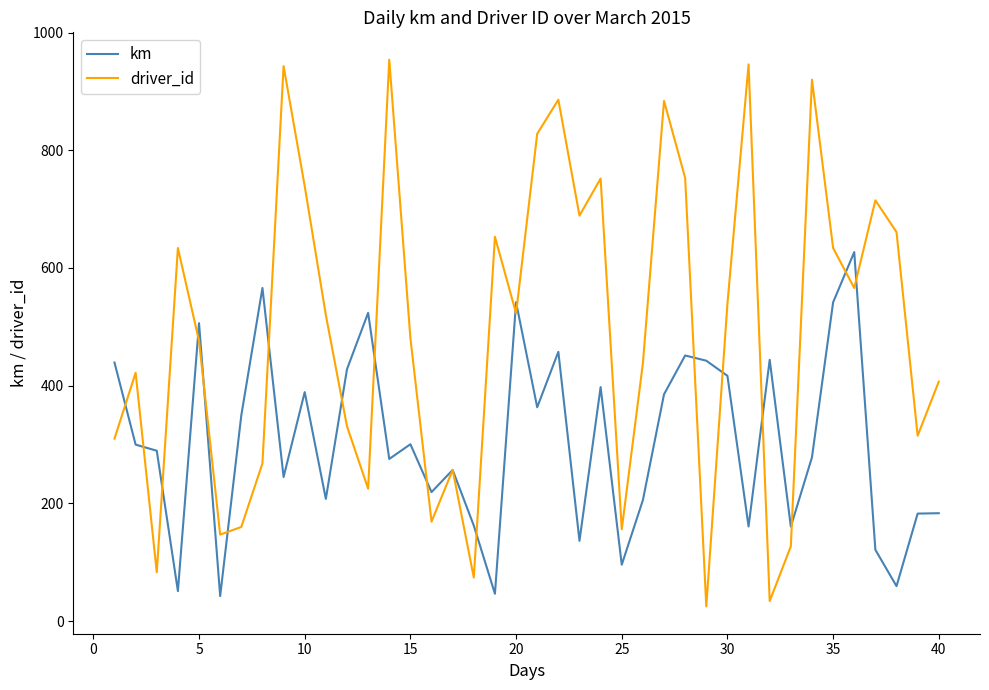

What is the lowest value of the driver_id series?

25.0